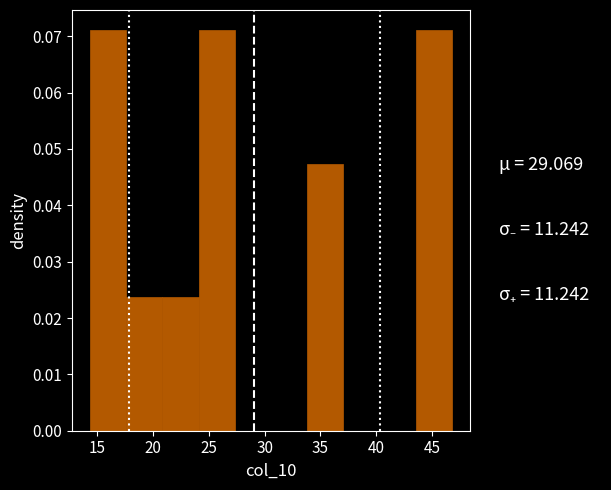

How tall is the bar that spans 14.5 to 17.5 on the x-axis? Neither the bar edges nor the heights are printed on the chart, so give them approximately, as read against the axes.

0.071